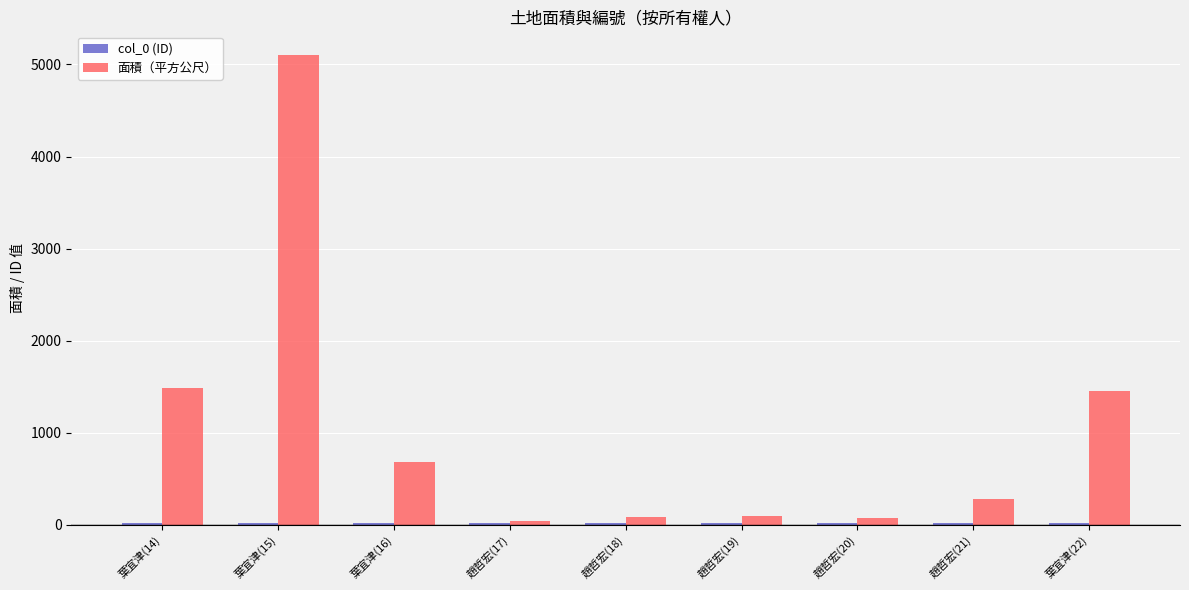

Between 葉宜津(15) and 趙哲宏(20), which series saw the biggest shift?

面積（平方公尺）